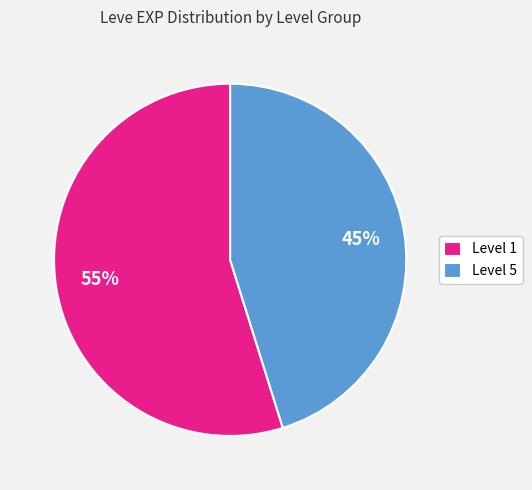

To the nearest percent, what is the difference between the largest and smallest slice percentages?

10%